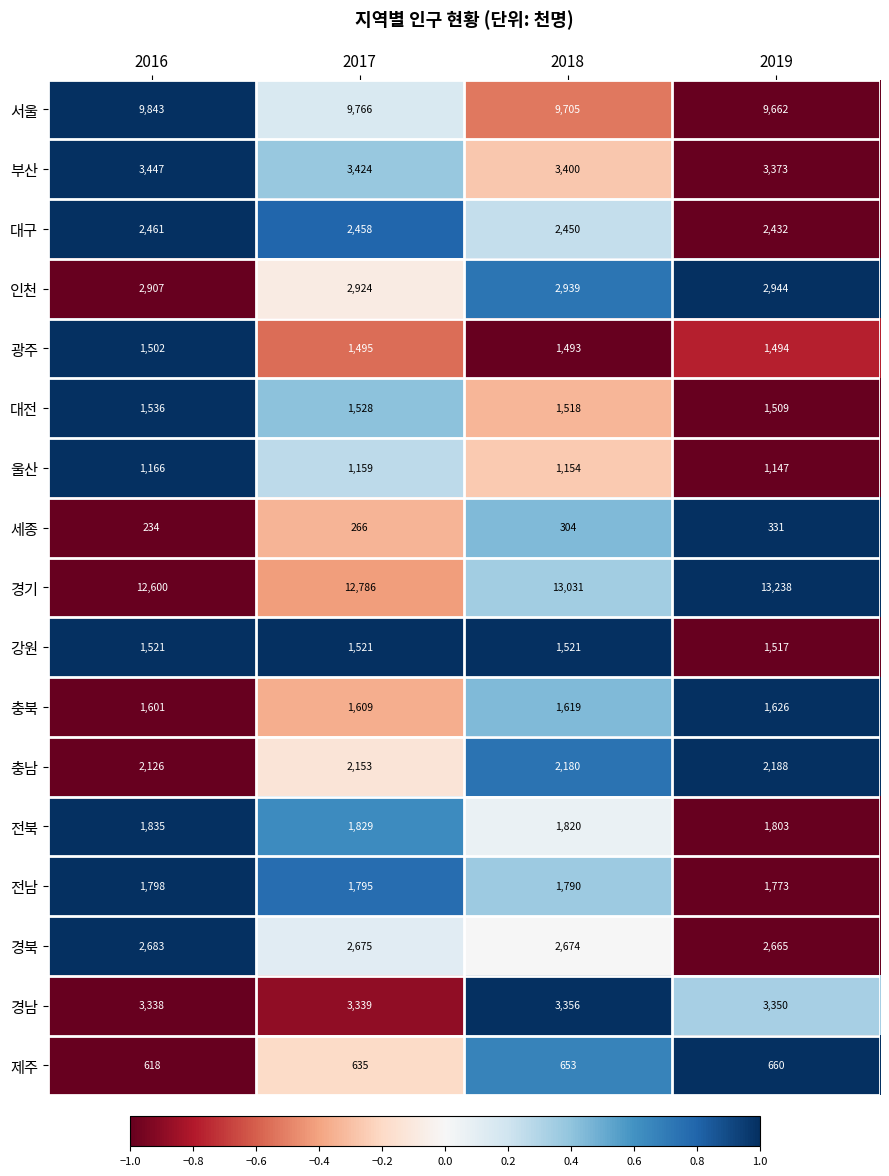

Rank the categories by 제주 value from lowest to highest.

2016, 2017, 2018, 2019